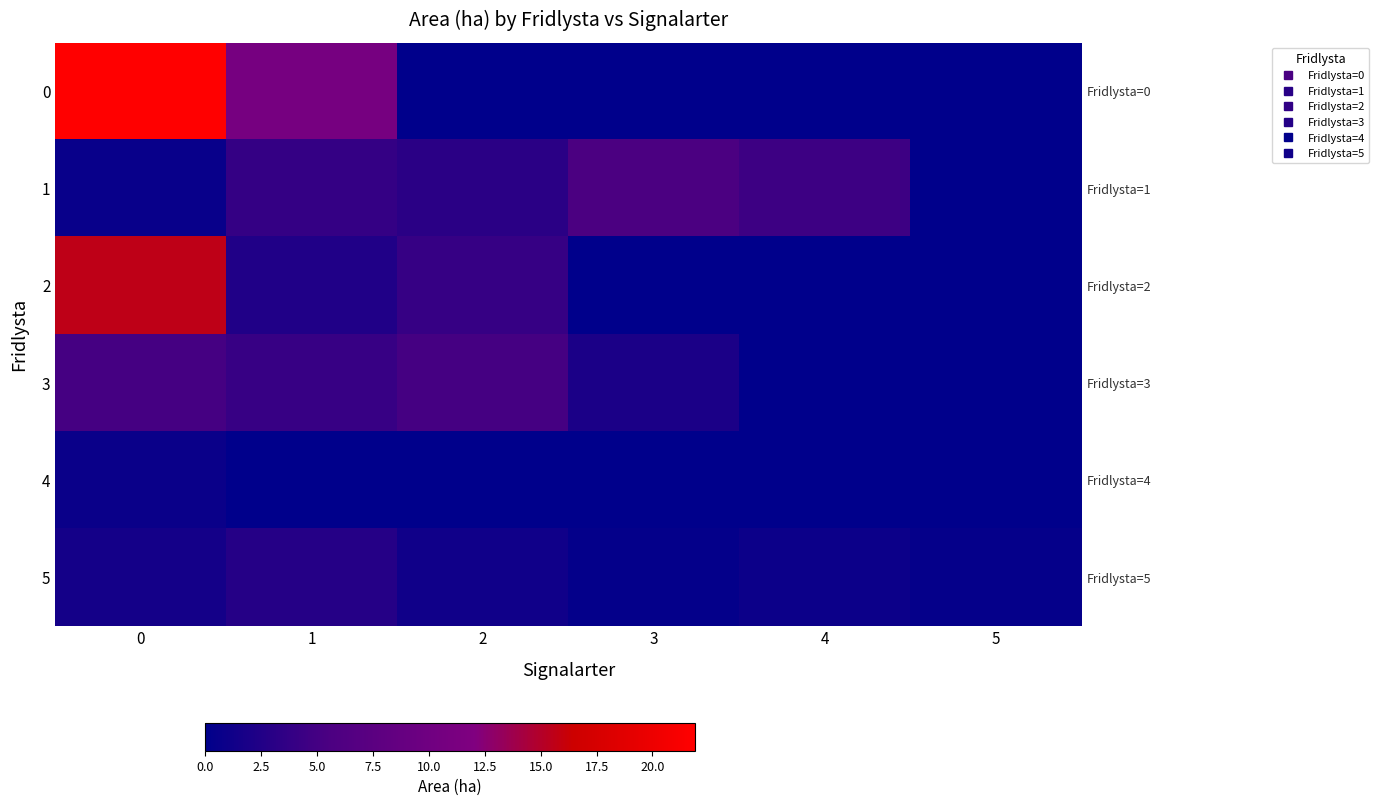

True or false: 5 has a value of 2.0 at 0.

False